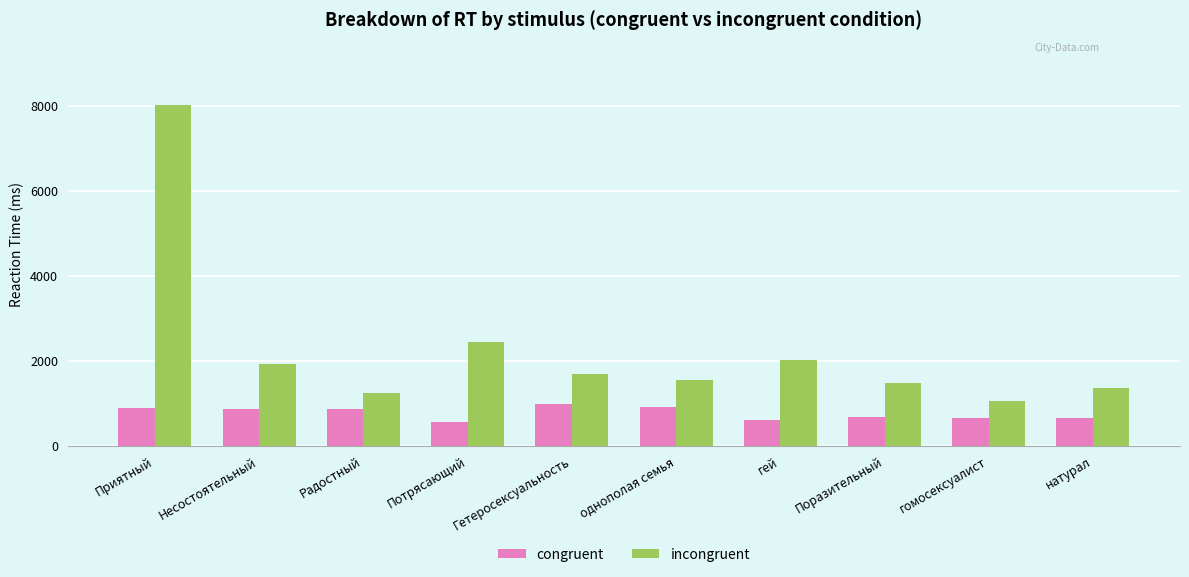

Is it true that incongruent equals 2124 at Поразительный?

False